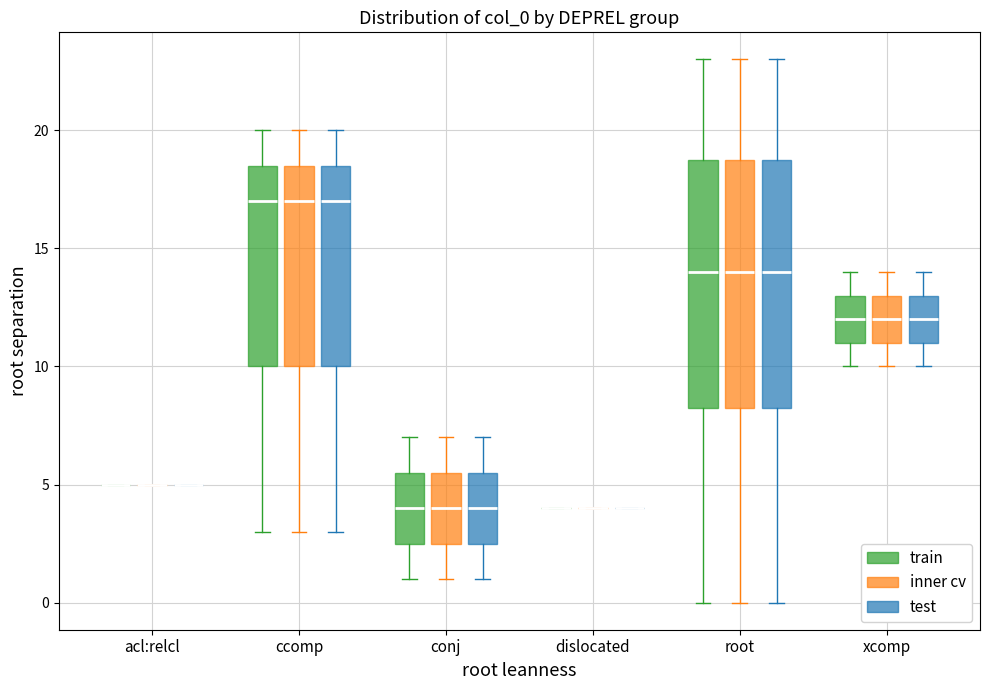

Where does the upper whisker of the box for xcomp (test) end on the y-axis? The values are not printed on the chart, so give them approximately, as read against the axis.

14.0